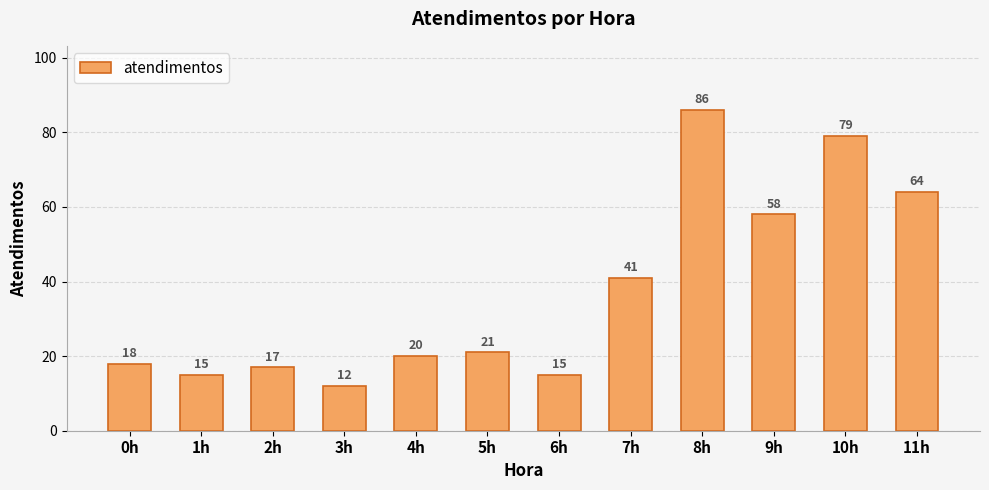

What is the ratio of the value at 10h to the value at 1h?

5.3